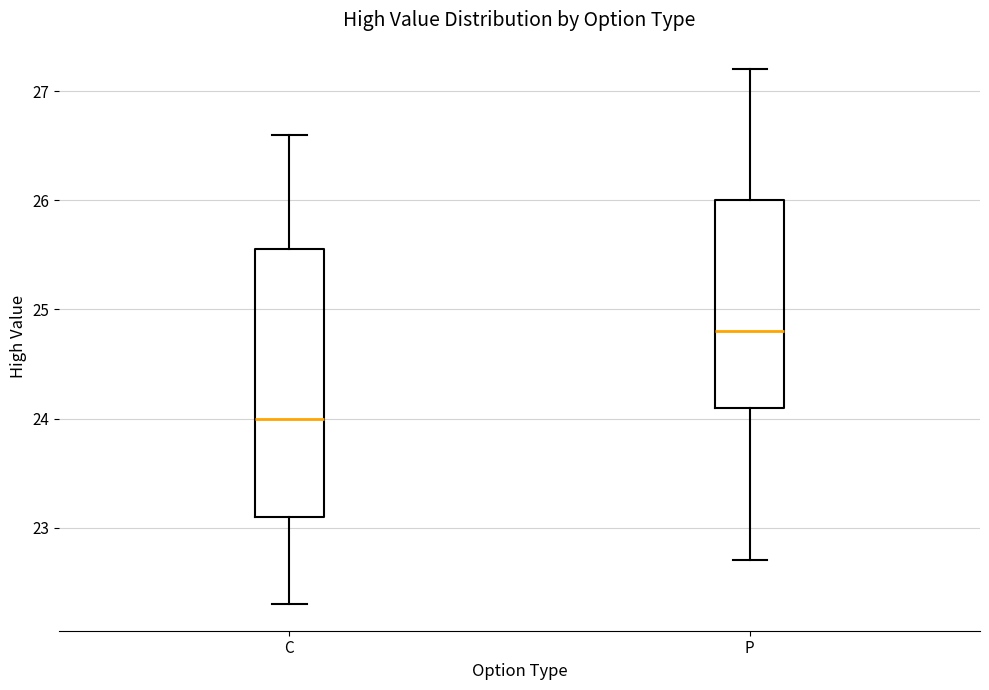

Which box has the lowest median line?

C